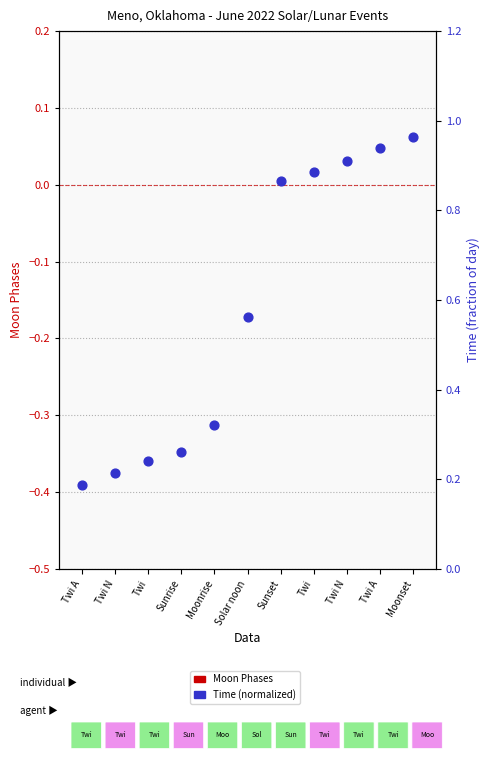

Which series contains the highest Y value?

Time (normalized)